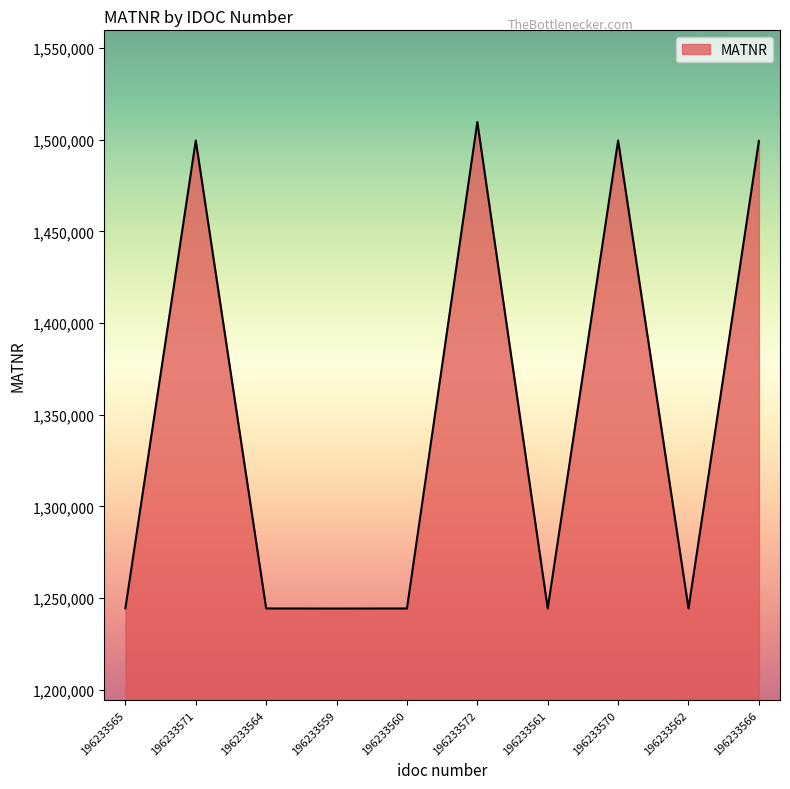

What is the sum of all values?

13474343